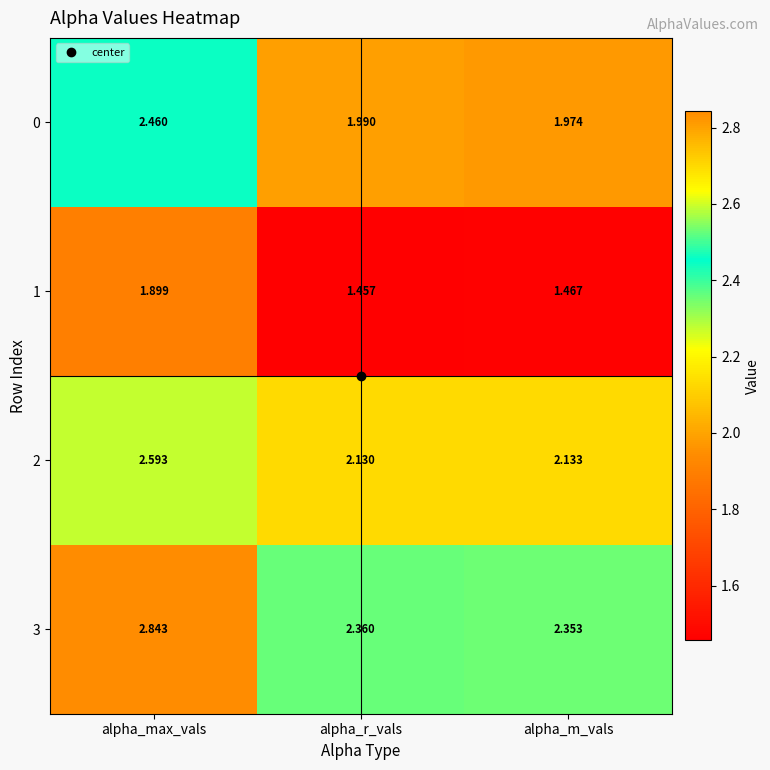

Is the value of 1 at alpha_max_vals greater than the value of 2 at alpha_m_vals?

No